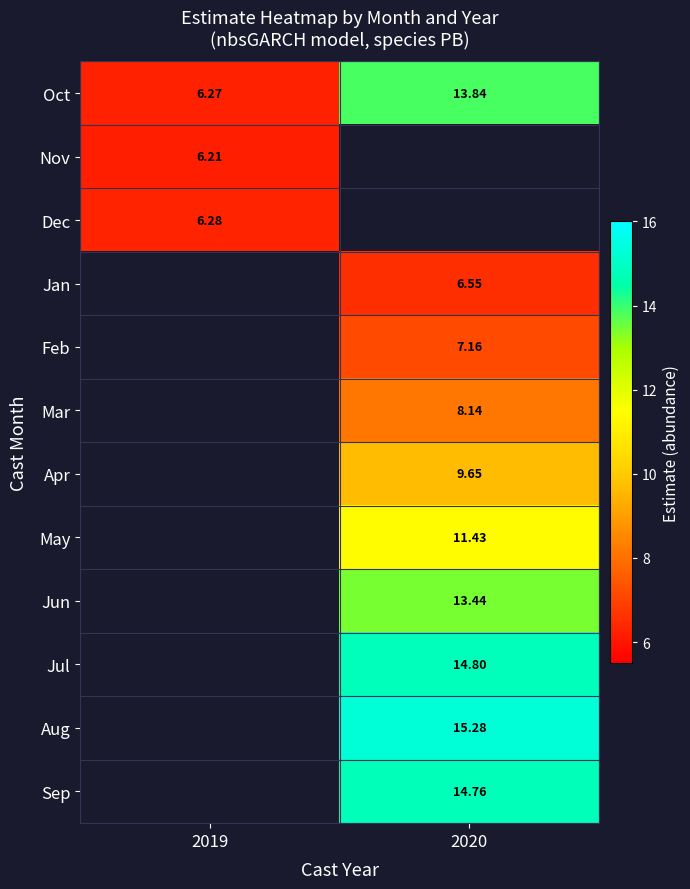

Is the value of Oct at 2020 greater than the value of Dec at 2019?

Yes